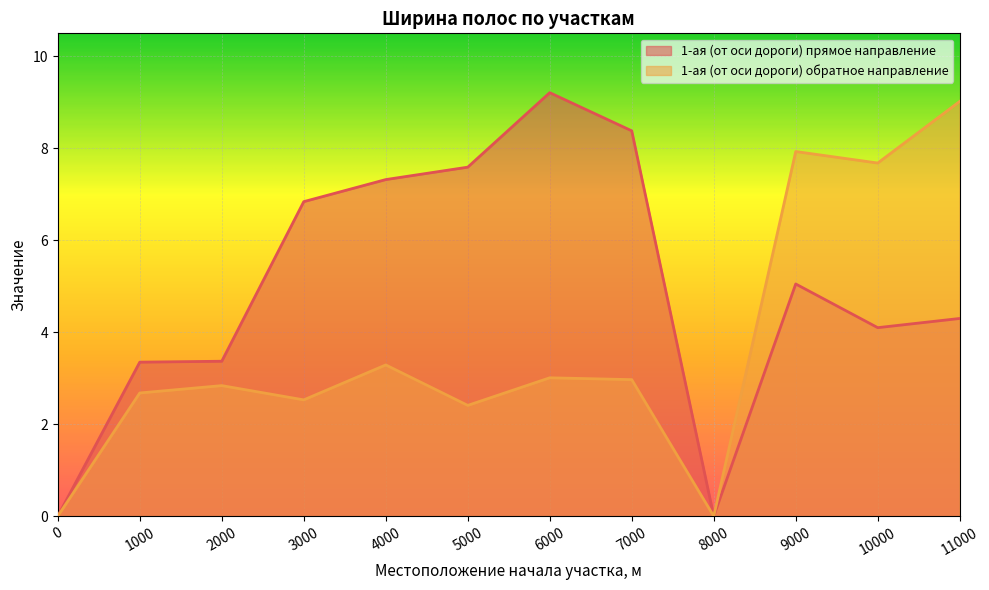

True or false: 1-ая (от оси дороги) прямое направление has a value of 3.4 at 1000.

True